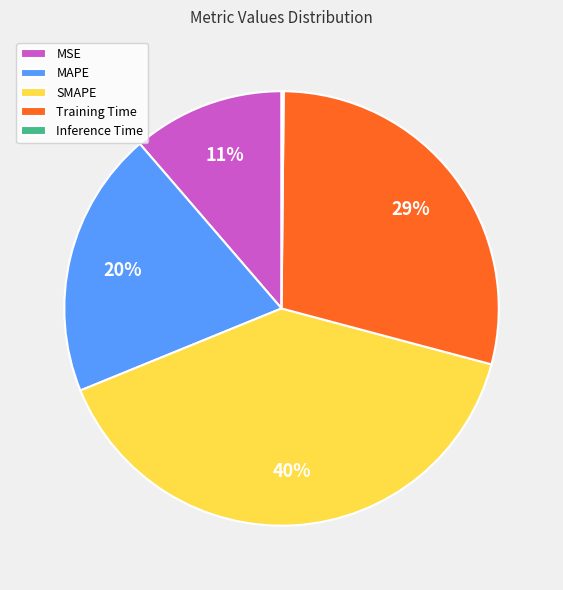

Is it true that Training Time is 29% of the pie?

True